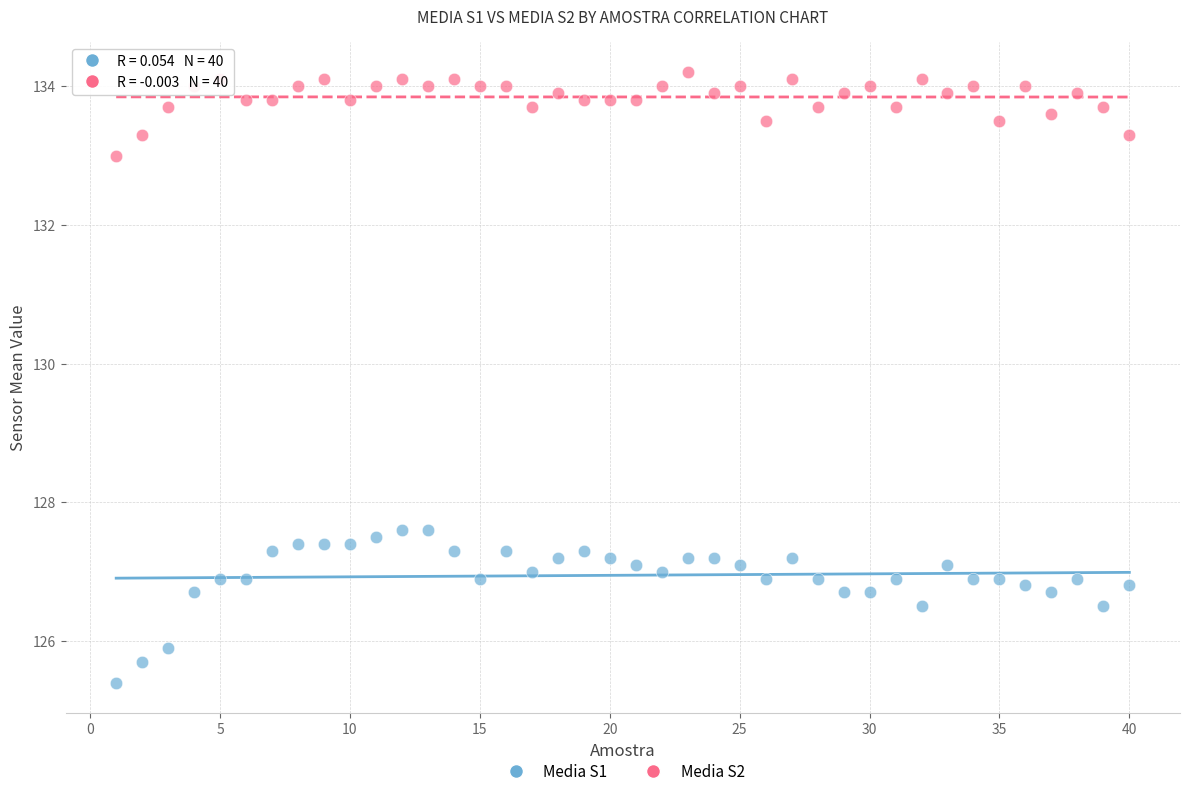

Which series reaches the maximum Y coordinate?

Media S2